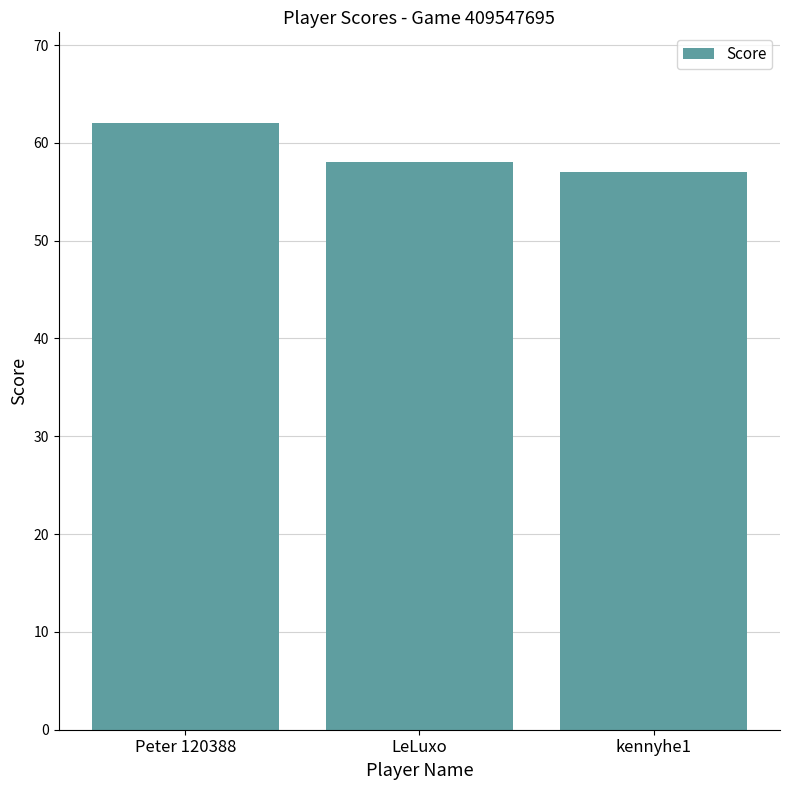

How many bars are there in total?

3